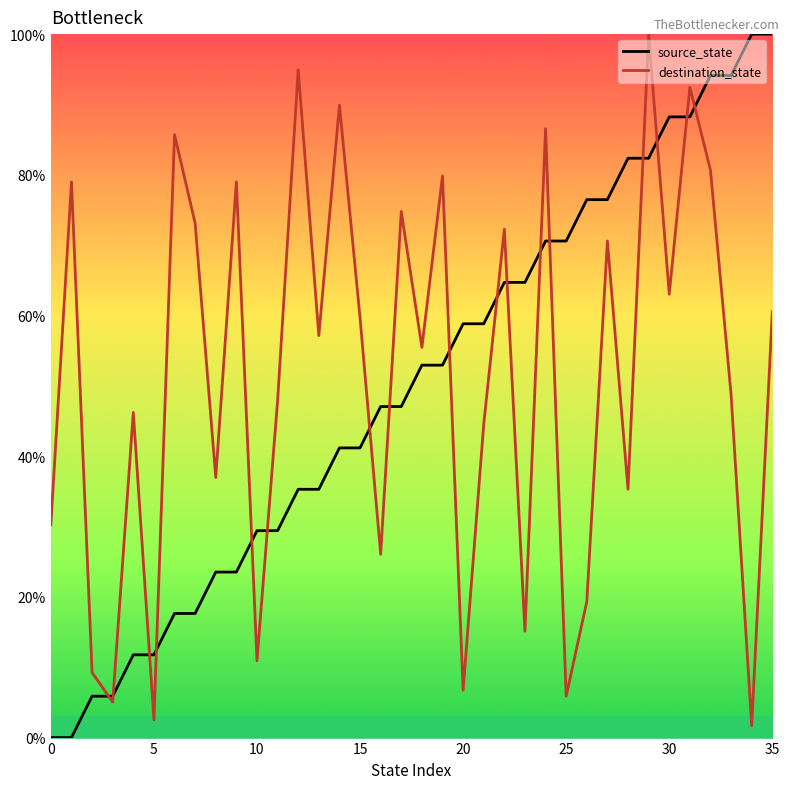

What are all the series names shown in the legend?

source_state, destination_state